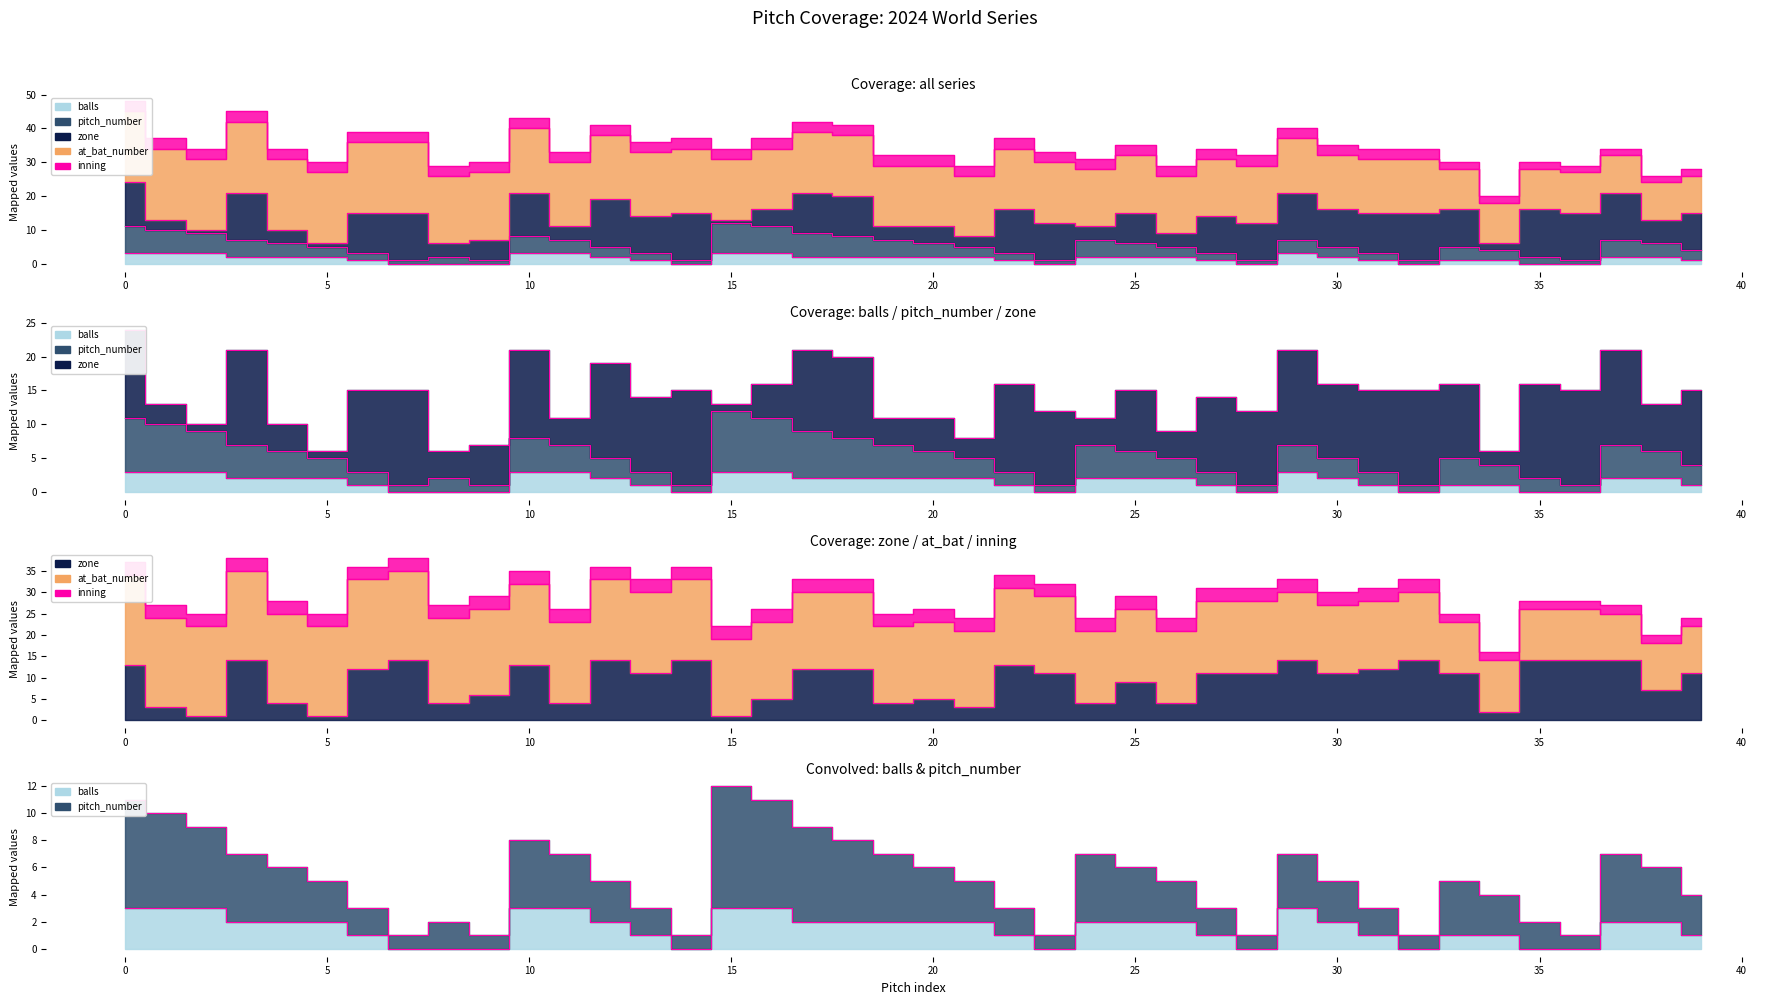

How many distinct data groups are displayed?

5